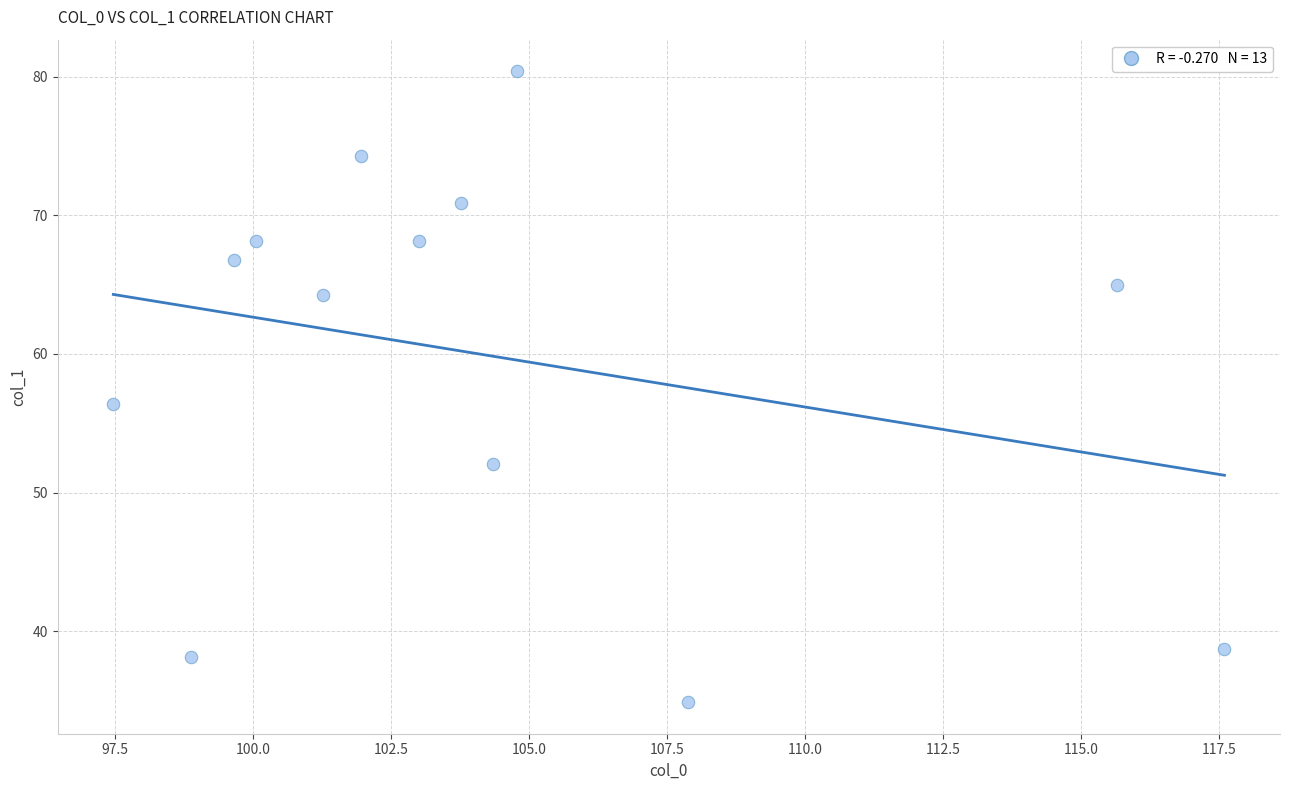

What is the range of X values (max minus min)?

20.1